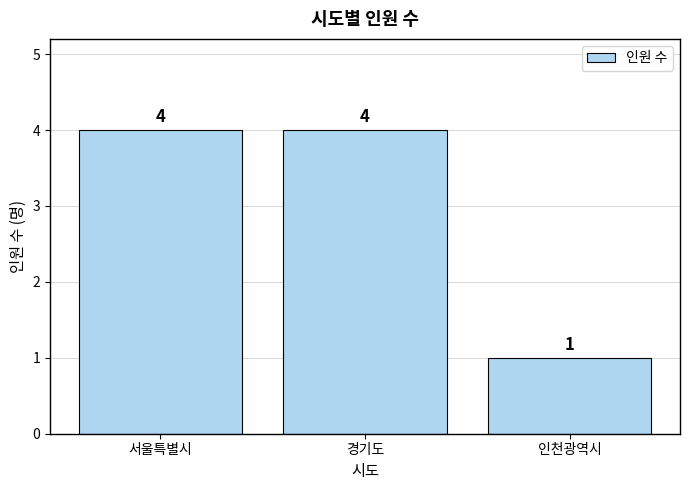

What is the change in value from 경기도 to 인천광역시?

-3